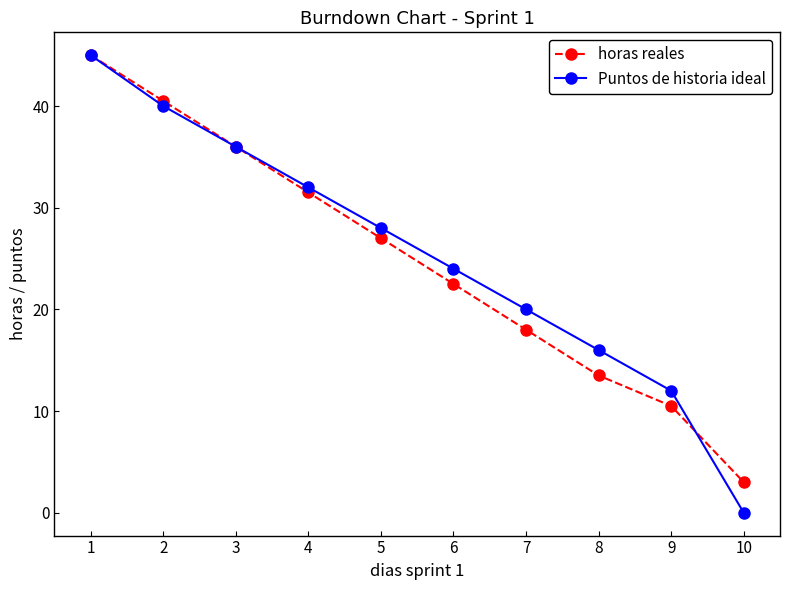

How many lines are shown in the chart?

2